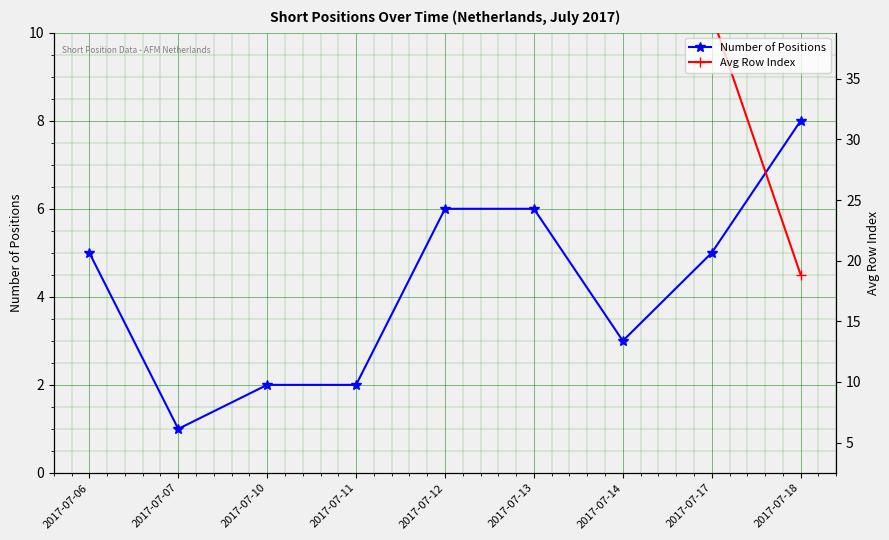

What is the value of the Number of Positions point at the 6th from the left?

6